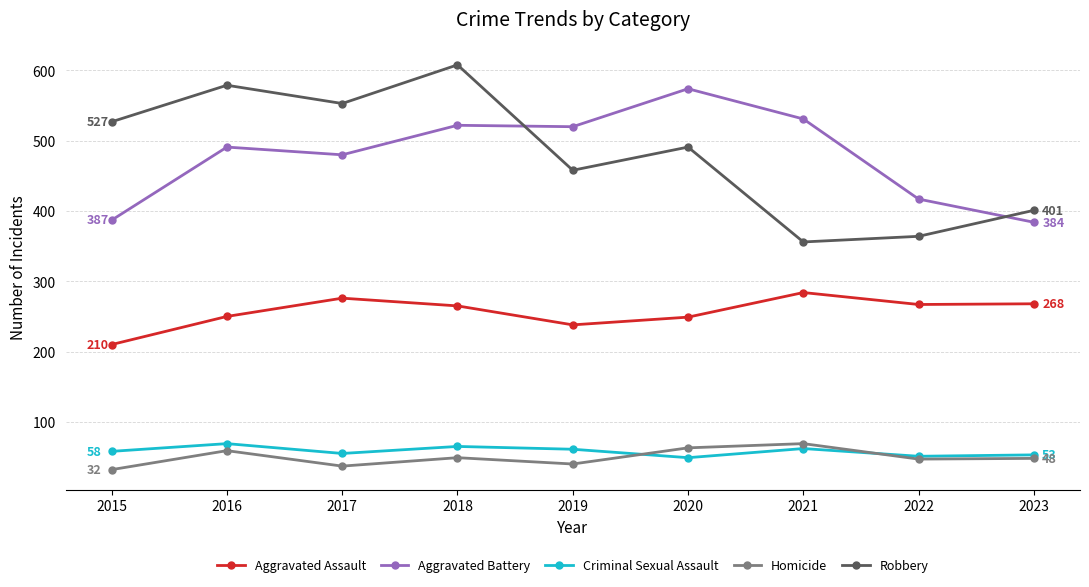

True or false: Aggravated Battery has more than 0 points higher than both neighbors.

True